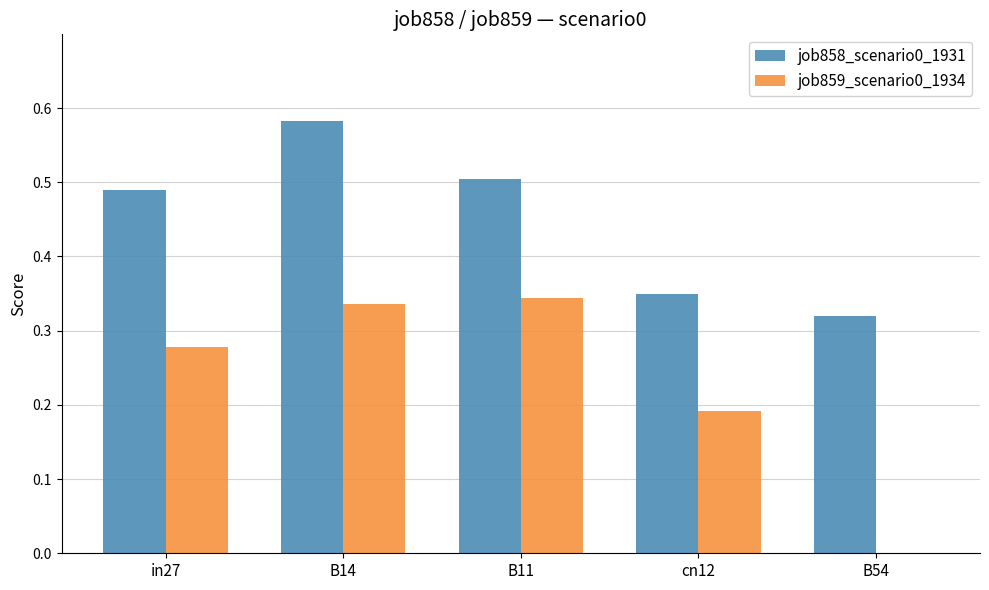

Which category has the highest value across all series?

B14